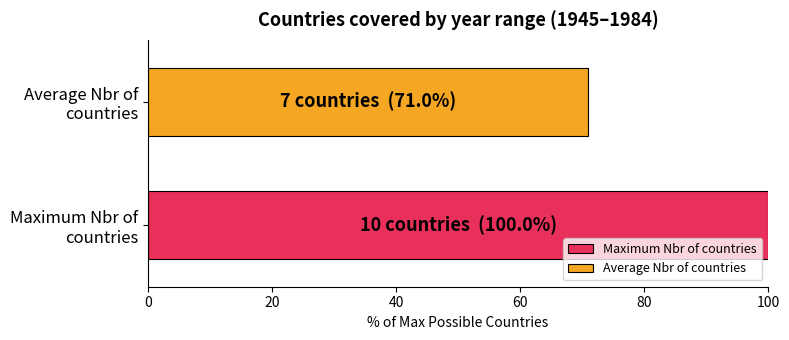

List the series in order of their peak value, highest first.

Maximum Nbr of countries, Average Nbr of countries